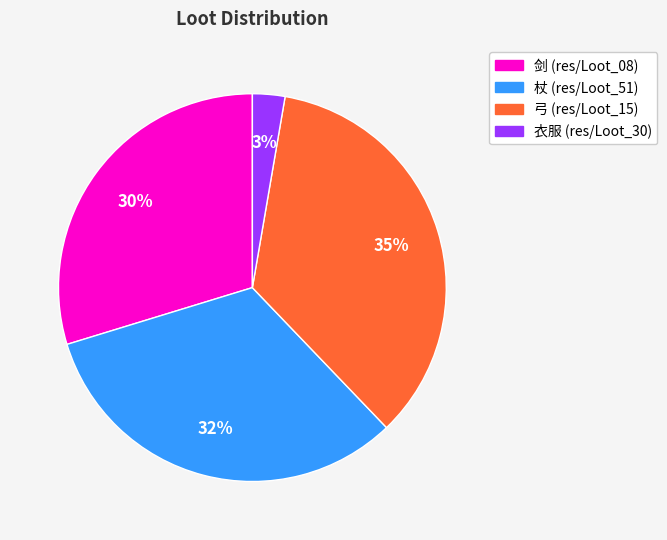

To the nearest percent, what is the average slice percentage?

25%